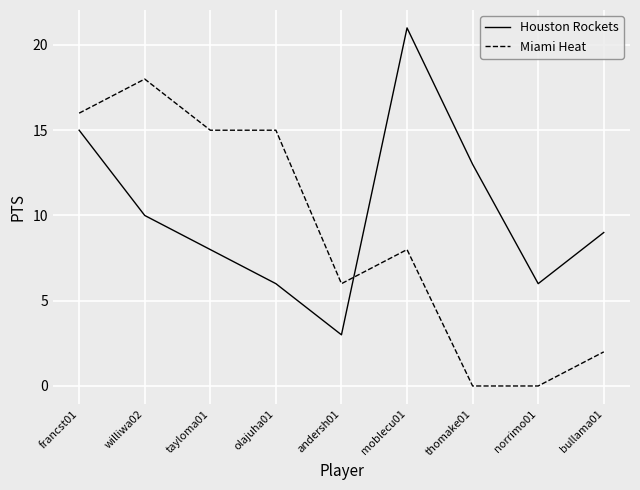

Rank the series by their average value, from lowest to highest.

Miami Heat, Houston Rockets